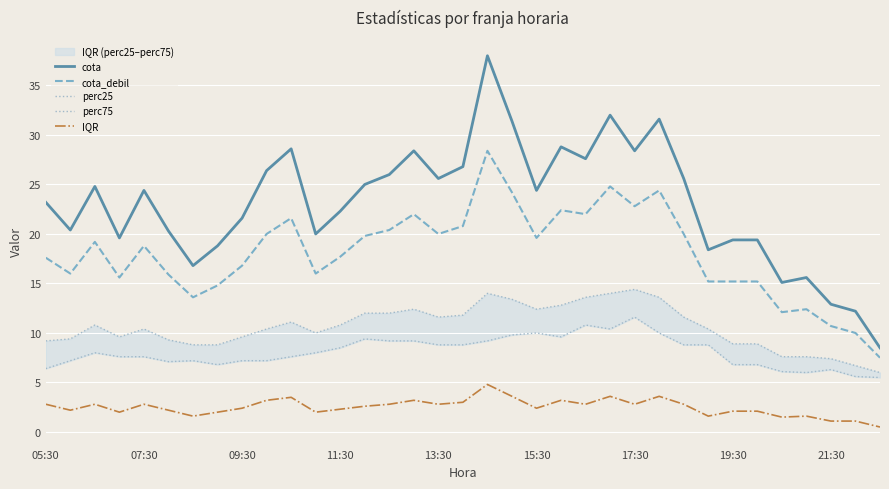

What is the maximum value for cota?

38.0